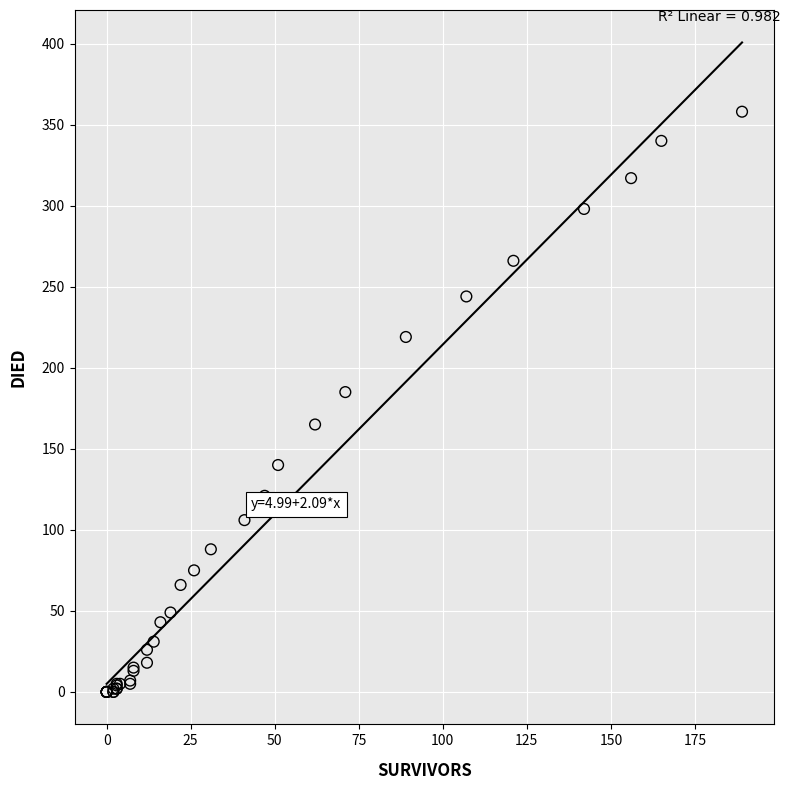

What Y value in the scatter plot is closest to 179?

185